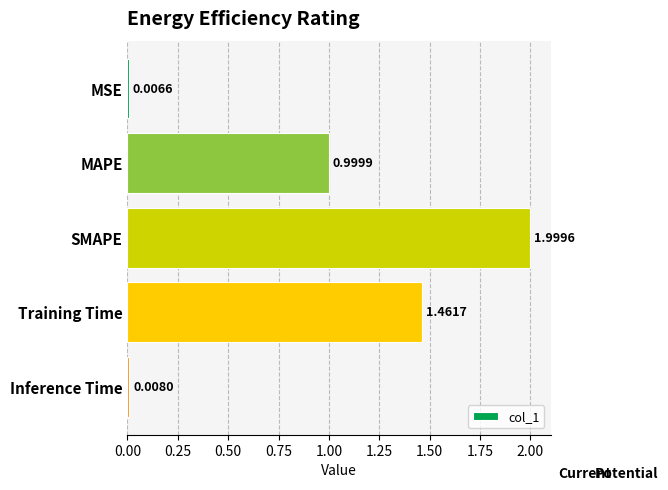

Which label corresponds to the largest value in the chart?

SMAPE